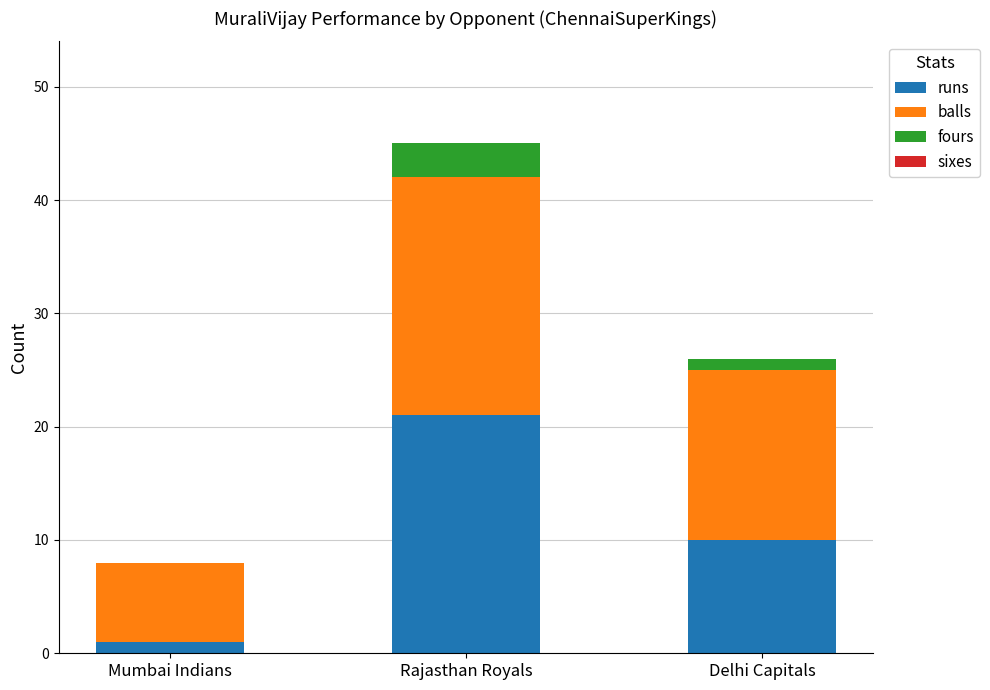

Reading right to left, transcribe the values for runs.

Delhi Capitals=10	Rajasthan Royals=21	Mumbai Indians=1